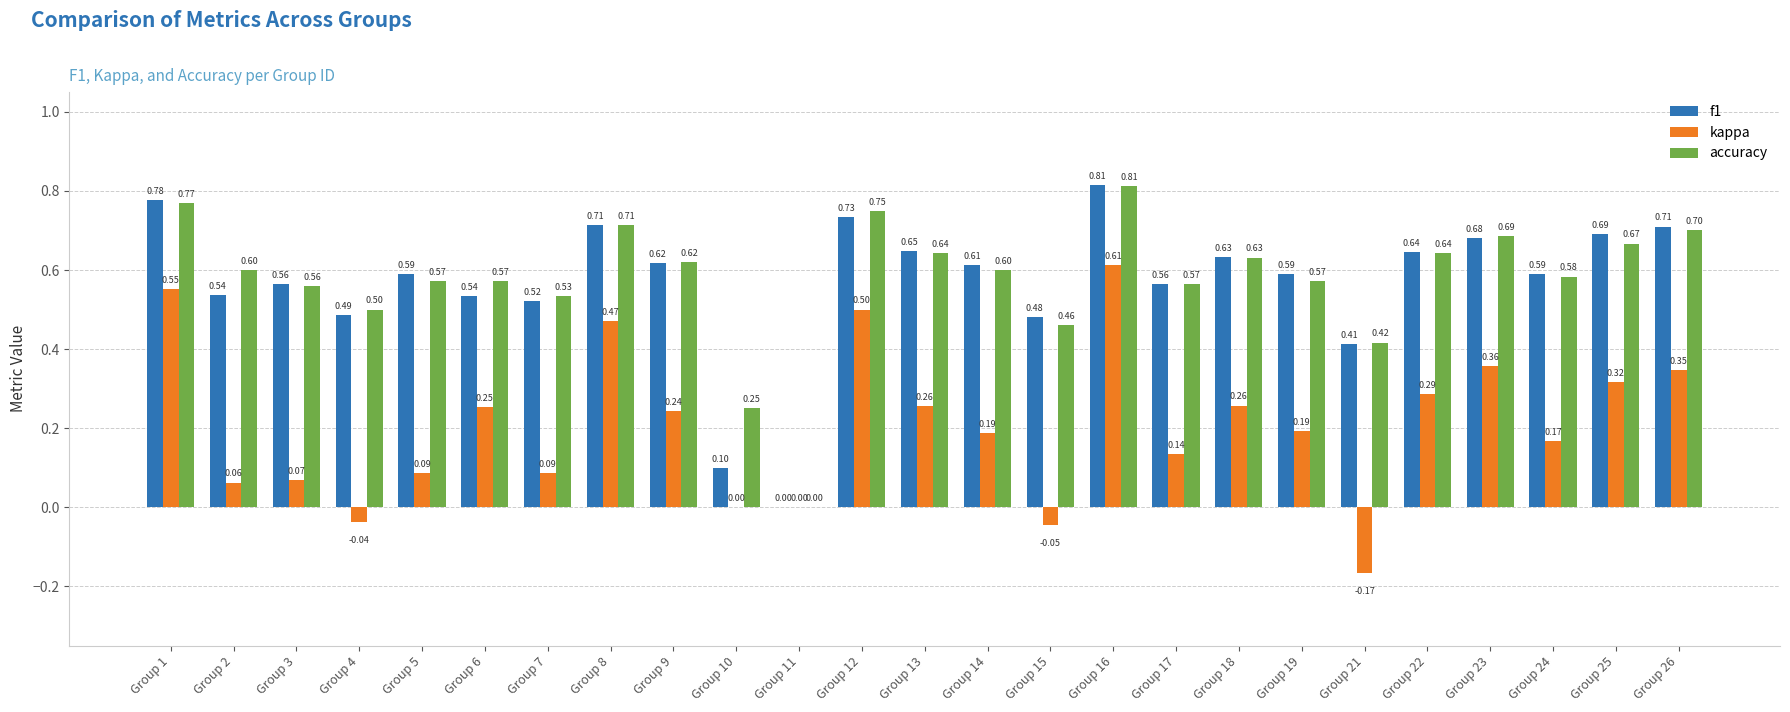

Between Group 2 and Group 3, which series saw the biggest shift?

accuracy